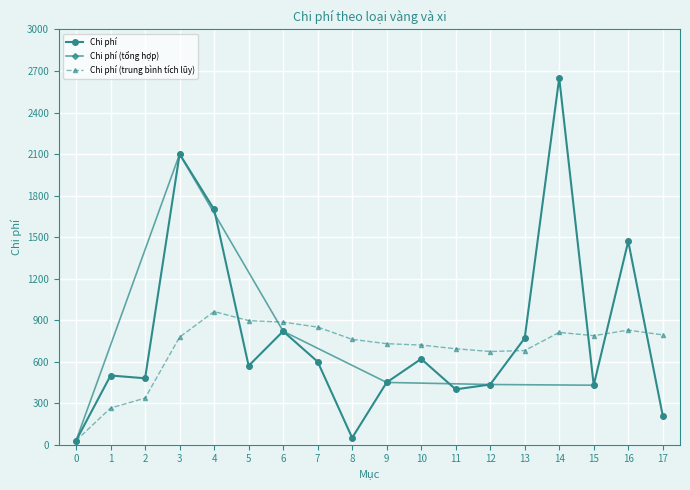

True or false: the data has more than 0 interior local peaks.

True